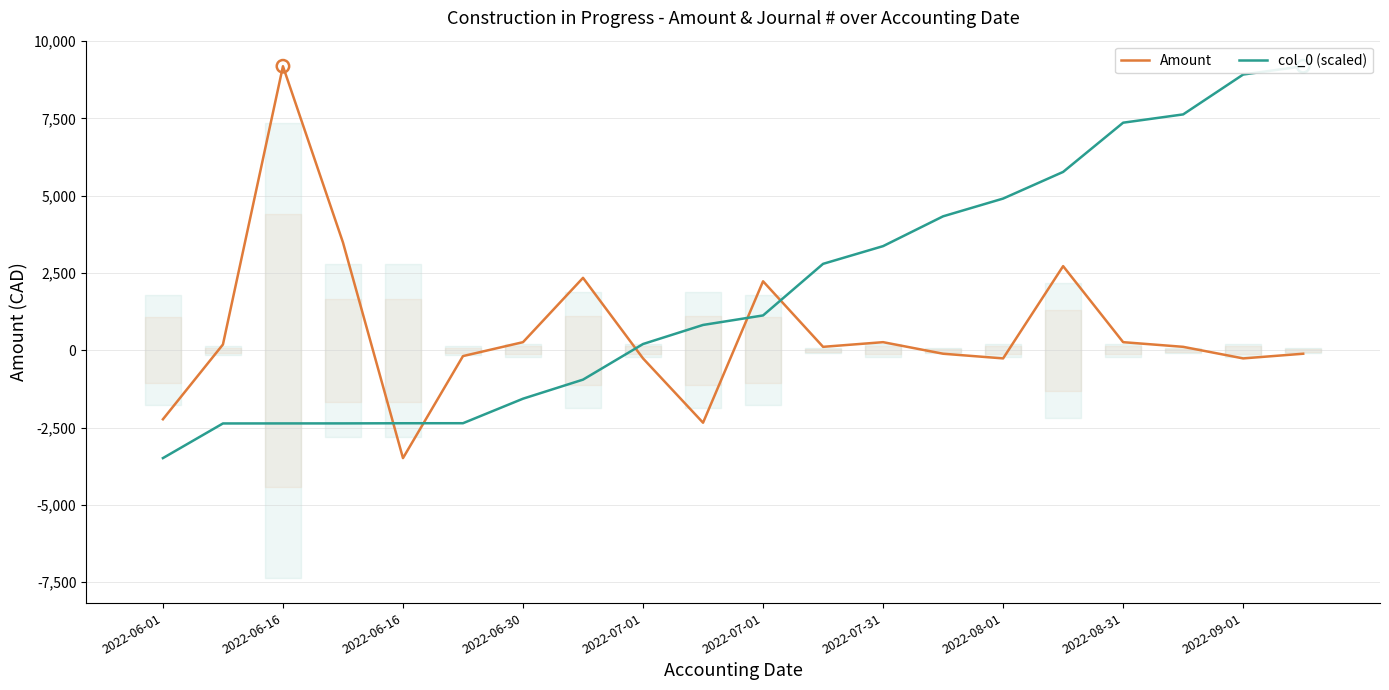

What is the total value across all series at 2022-06-16?

-2179.1